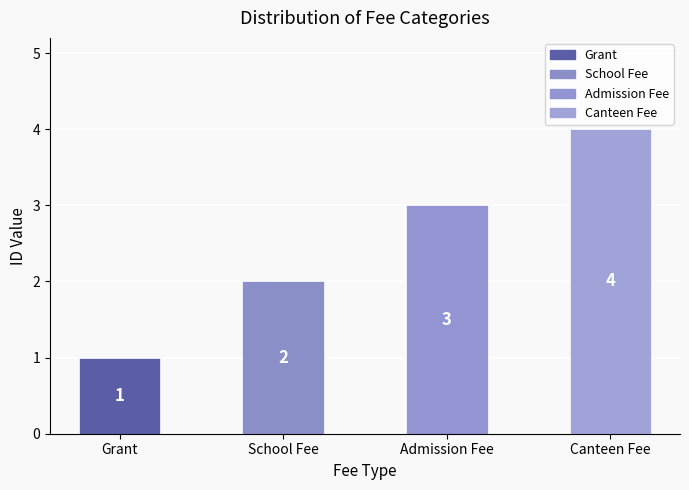

Read the value at Canteen Fee.

4